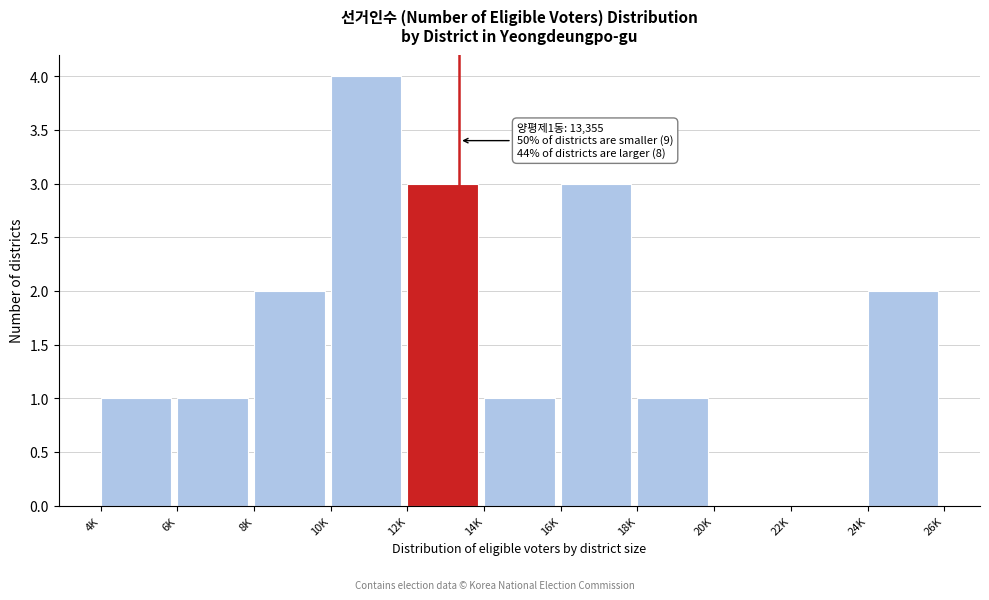

Reading left to right, transcribe all the data shown in this chart.

4K=1	6K=1	8K=2	10K=4	12K=3	14K=1	16K=3	18K=1	20K=0	22K=0	24K=2